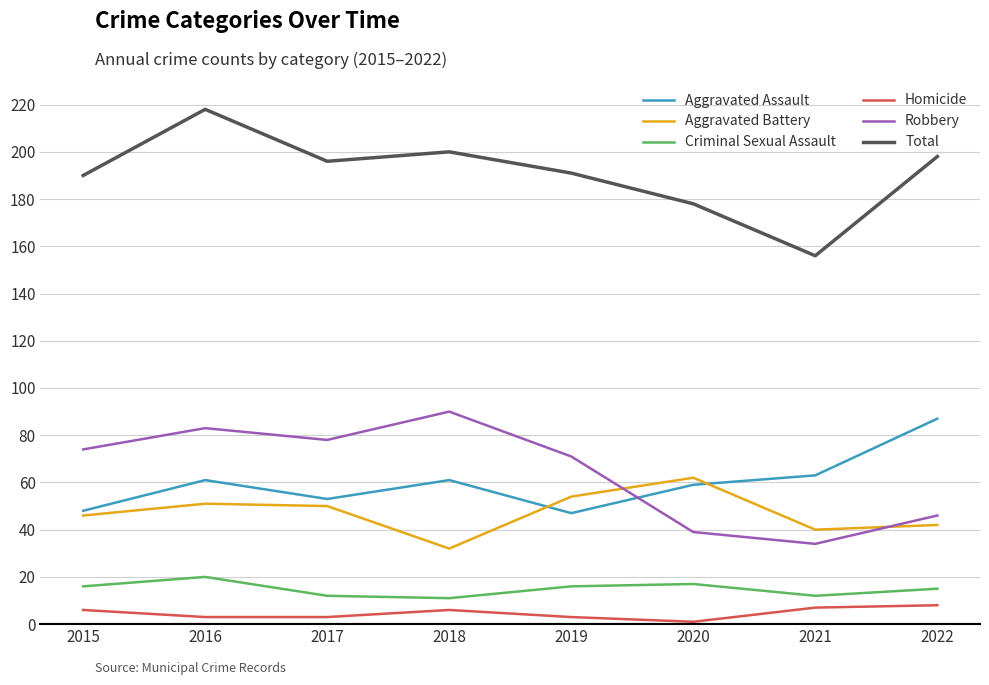

What is the difference between the highest and lowest values at 2019?

188